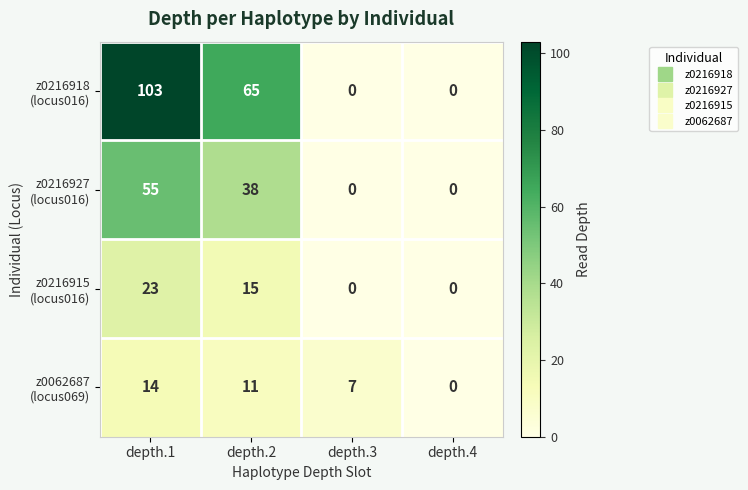

How many categories are shown in the chart?

4